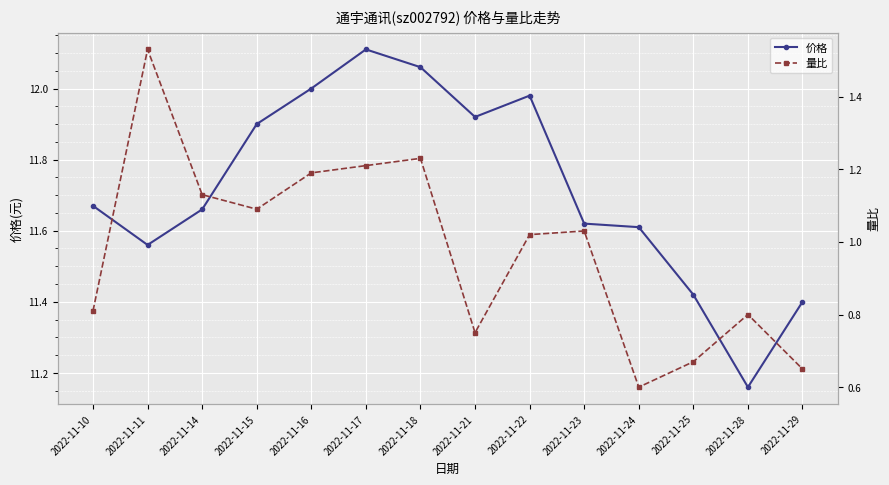

At which category does 价格 reach its first local valley?

2022-11-11